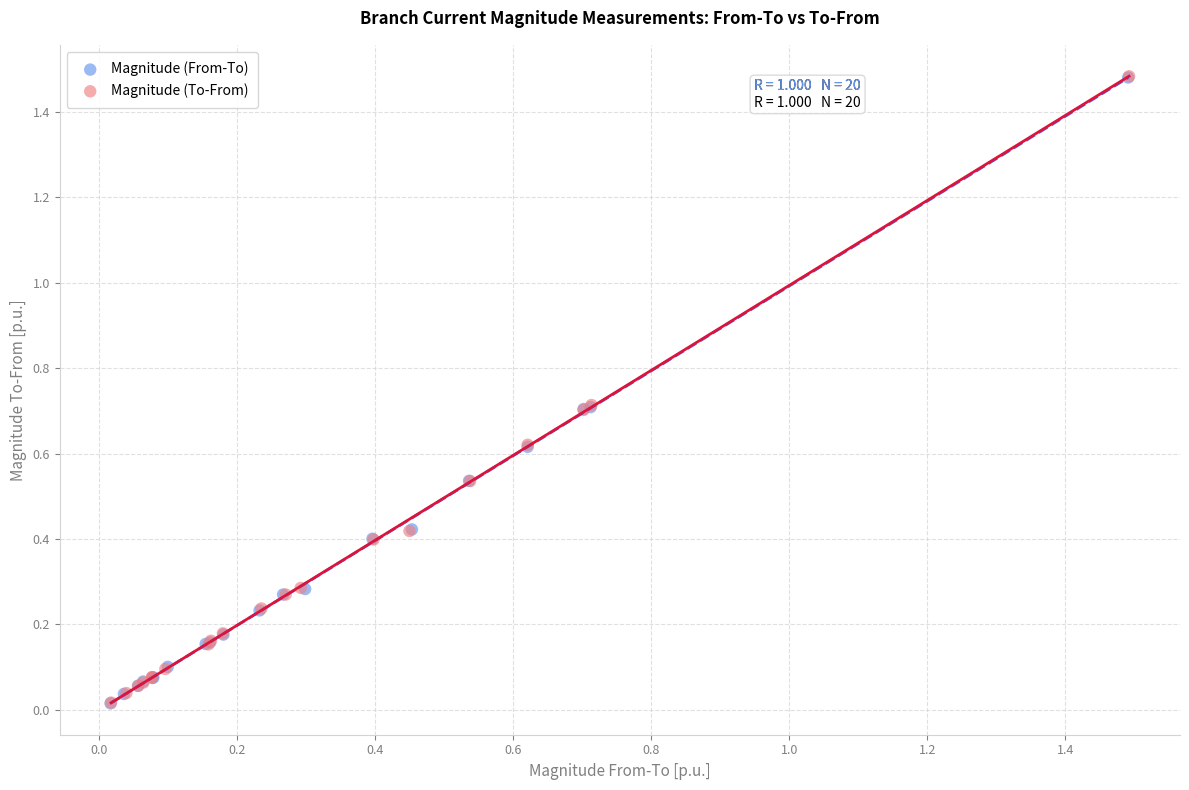

Which series has the largest Y range (max minus min)?

Magnitude (To-From)